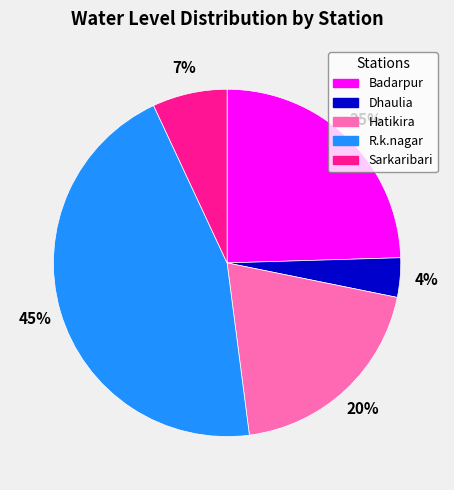

To the nearest percent, what portion does Hatikira represent?

20%